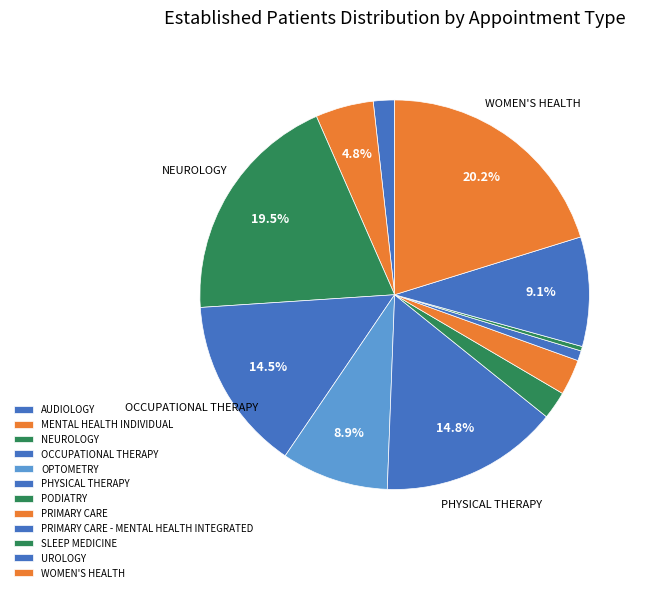

Which has a higher value, PRIMARY CARE or UROLOGY?

UROLOGY